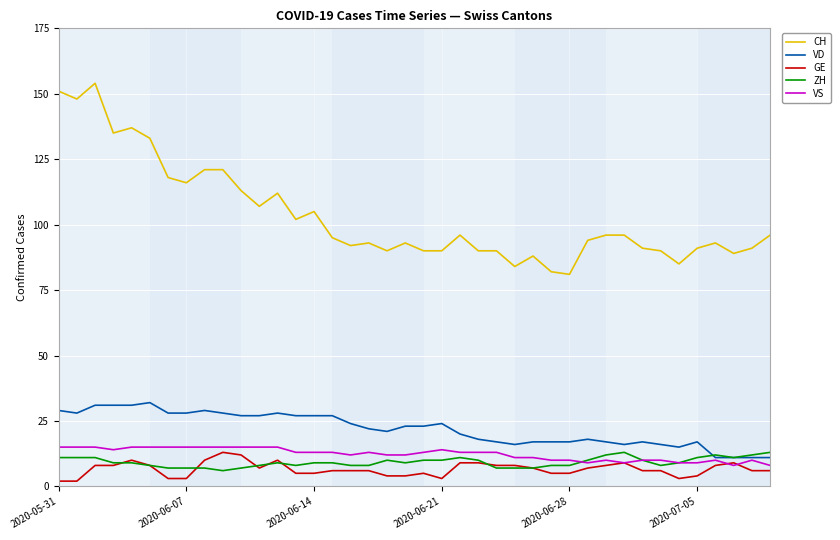

True or false: CH and GE cross at least once.

False